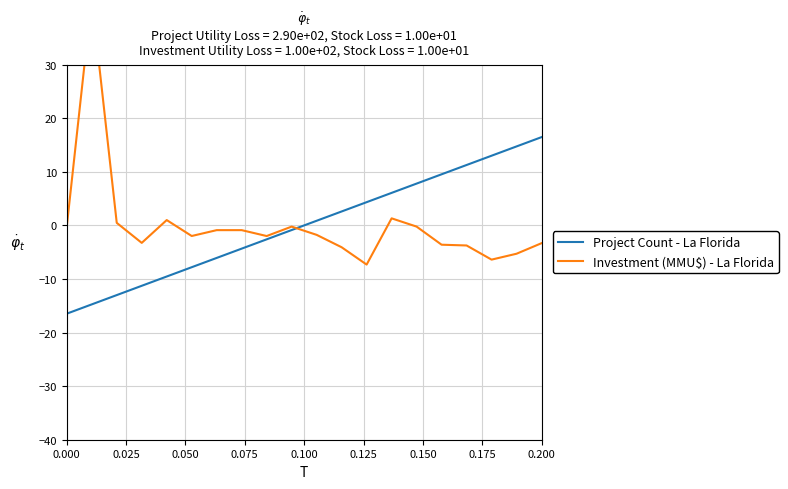

What is the difference between the maximum and minimum values in the Project Count - La Florida series?

33.0